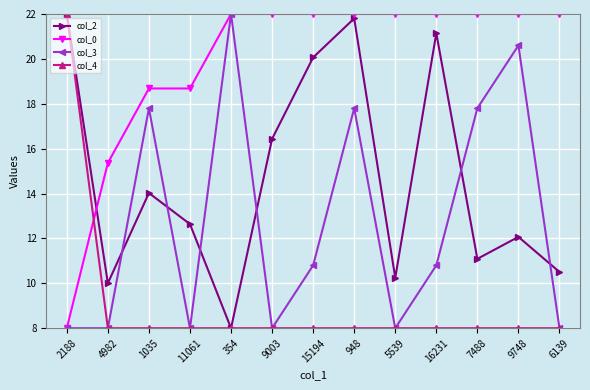

Where is col_0 nearest to the value 15?

4982